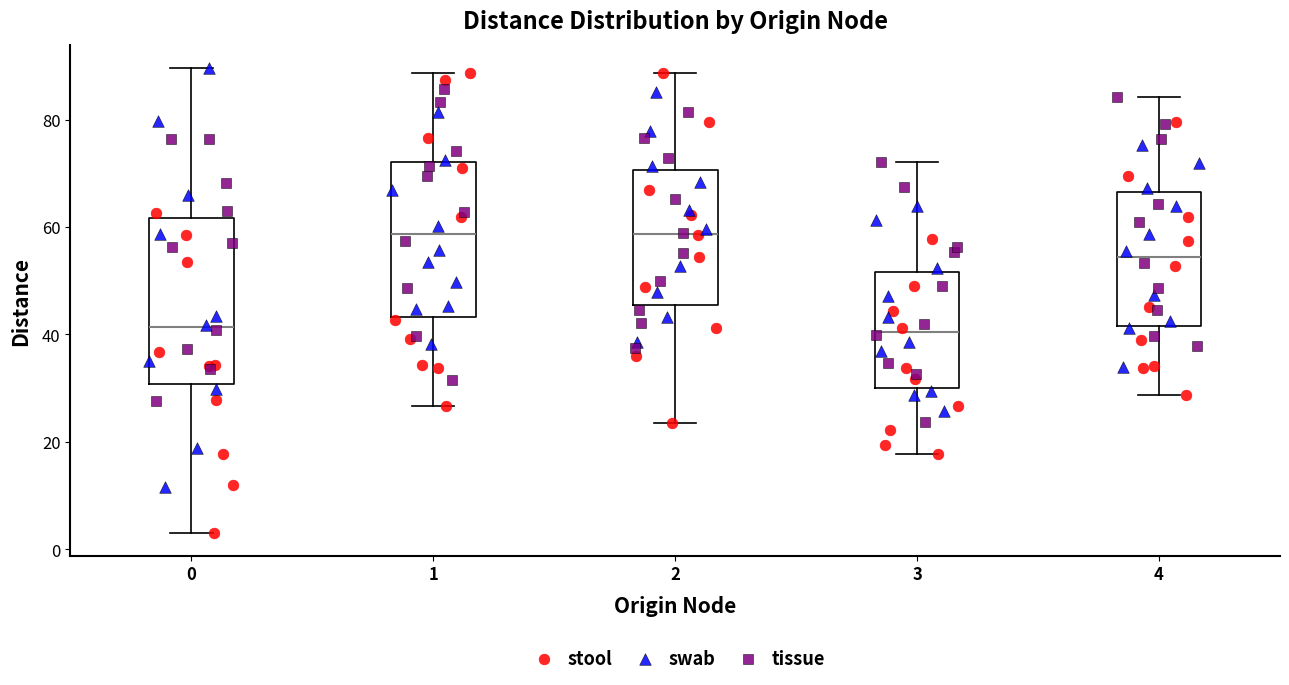

Reading left to right, transcribe this box plot: for each box, give where its median line is, the range the box spans, and where its two whiskers end, as read against the y-axis. The values are not printed on the chart, so give them approximately, as read against the axis.

0: median 42, box 30 to 62, whiskers 4 to 90
1: median 58, box 44 to 72, whiskers 26 to 88
2: median 58, box 46 to 70, whiskers 24 to 88
3: median 40, box 30 to 52, whiskers 18 to 72
4: median 54, box 42 to 66, whiskers 28 to 84